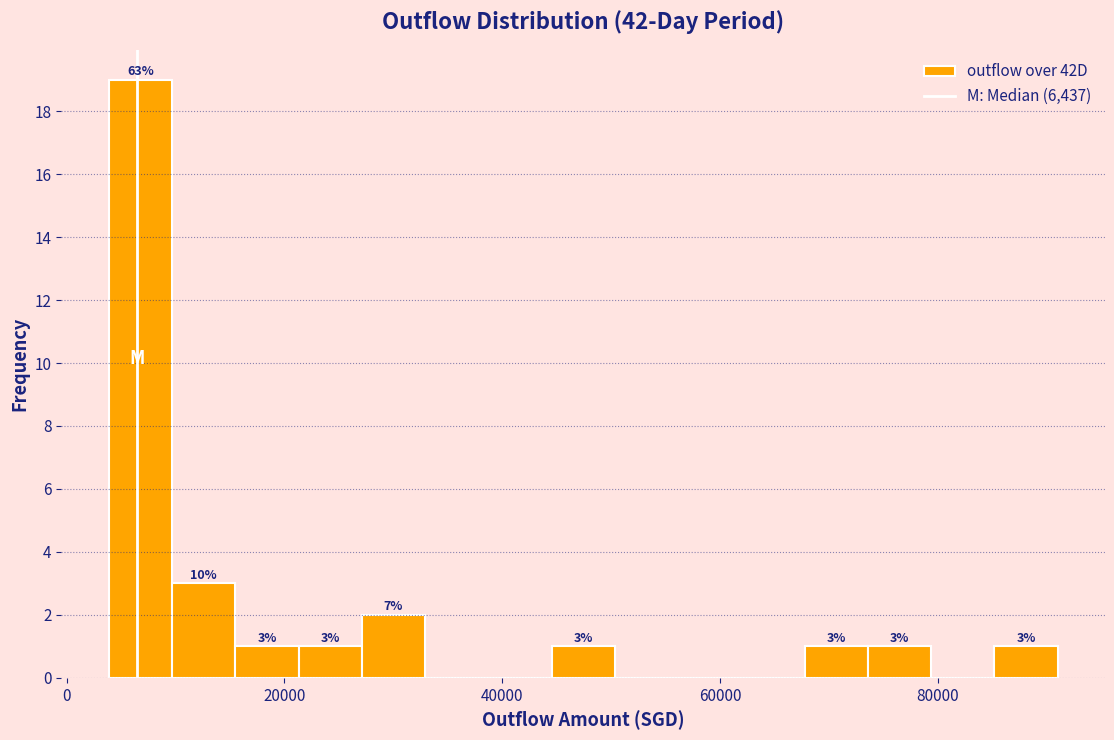

Read against the x-axis, roughly where is the centre of the tallest bar?

6000